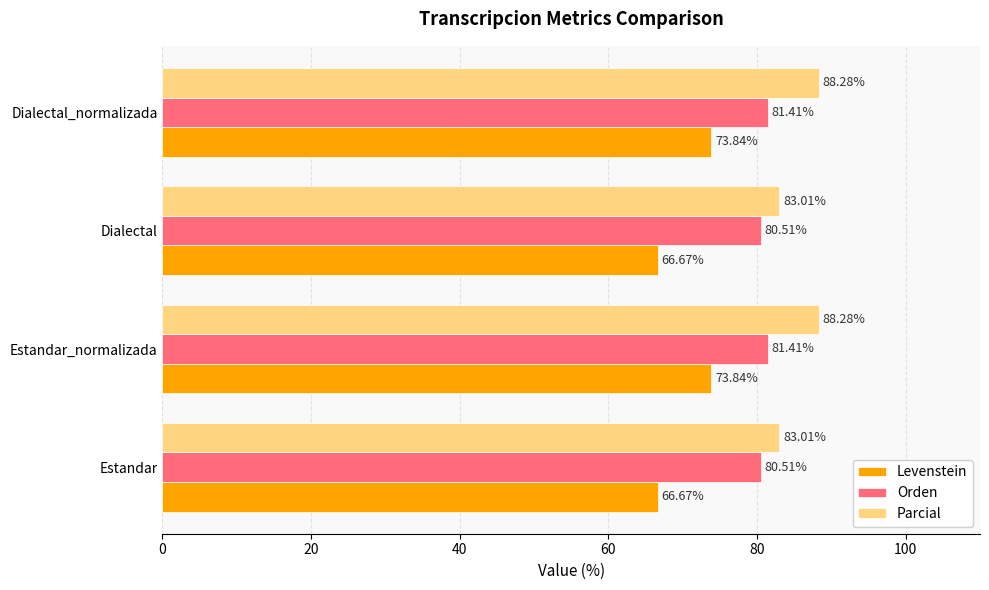

Which series has the largest range (max minus min)?

Levenstein